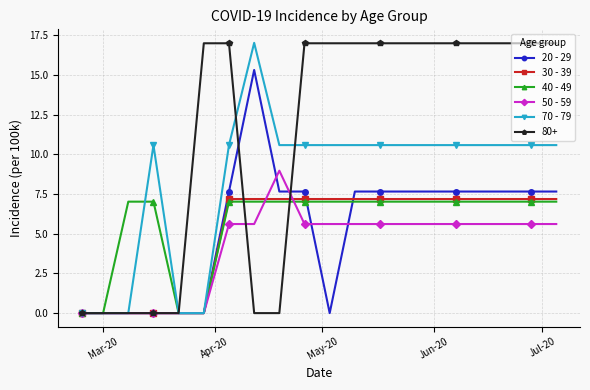

What is the greatest value displayed?

17.0